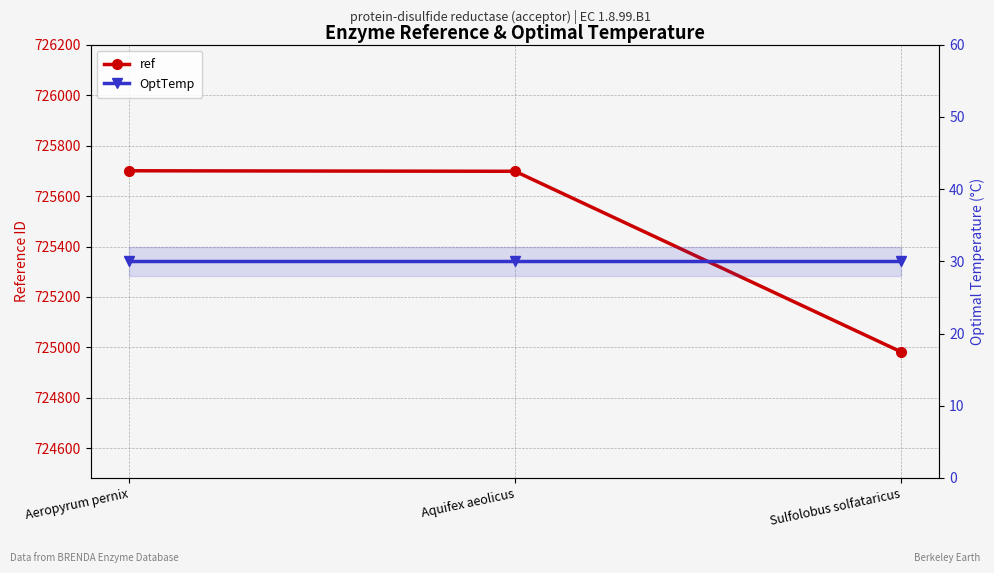

What are all the series names shown in the legend?

ref, OptTemp